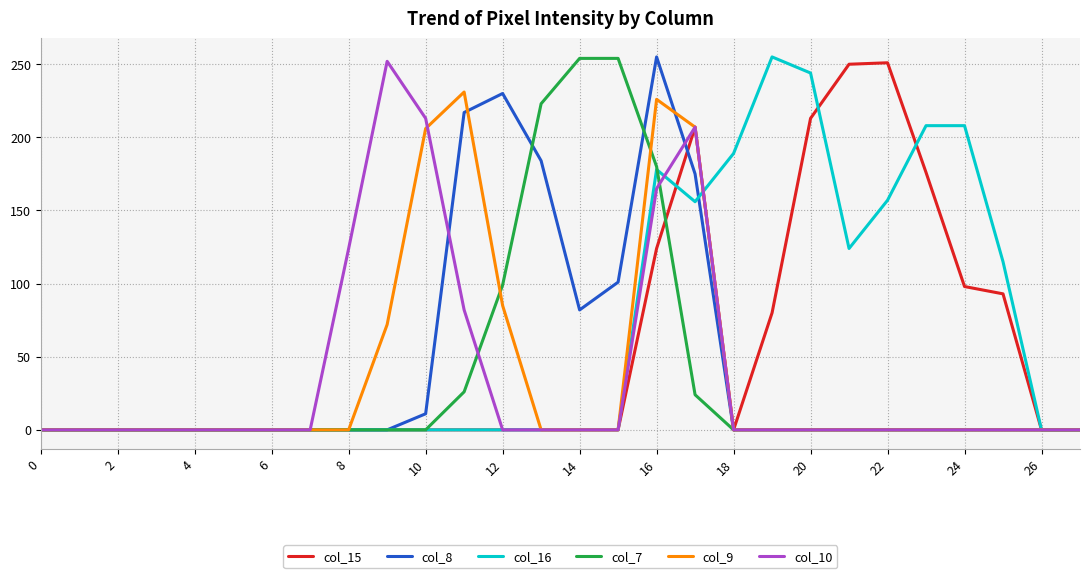

Which series has the largest total across all categories?

col_16